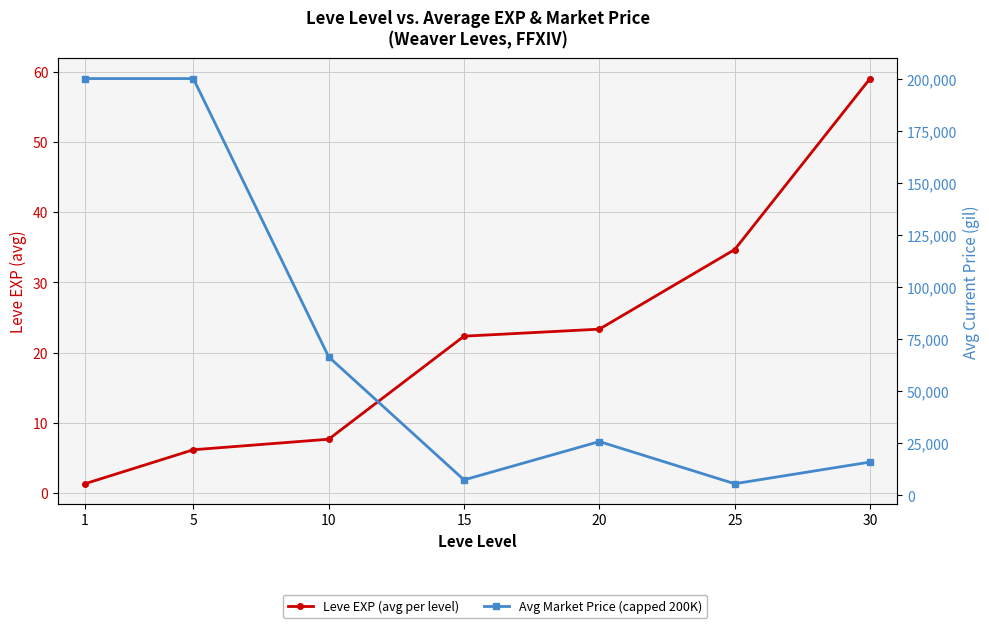

How many distinct data groups are displayed?

2